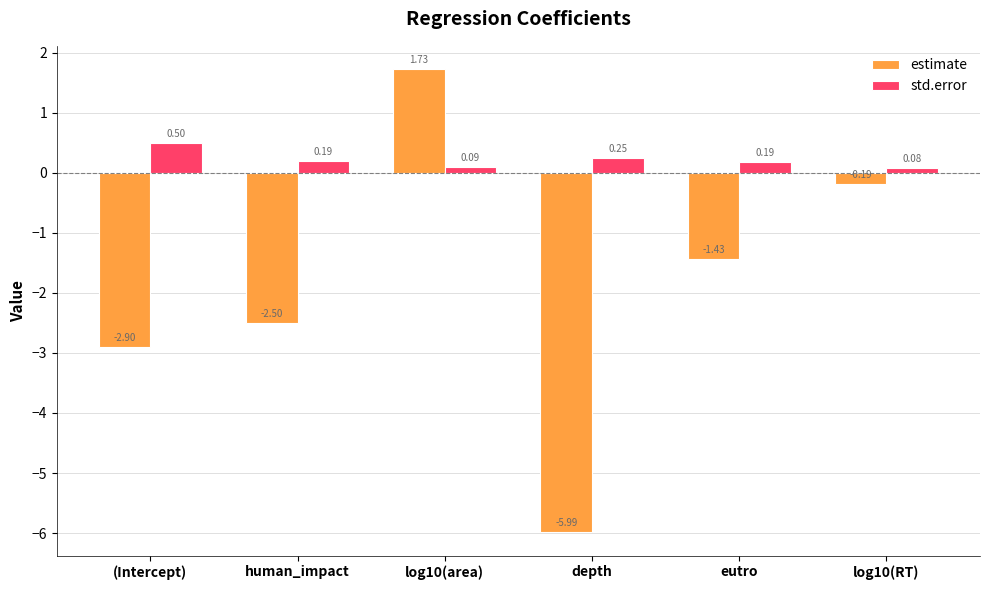

Count the number of data series in this chart.

2